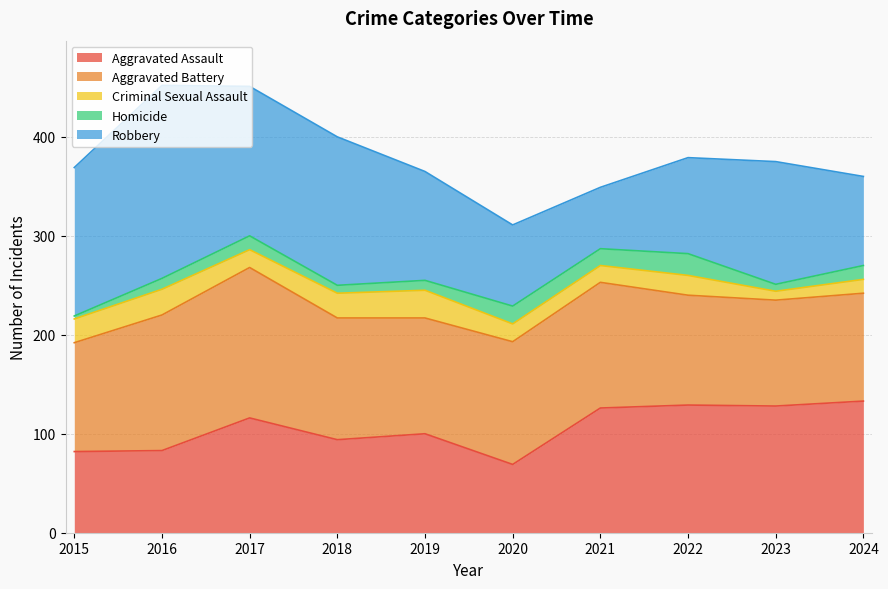

True or false: Robbery has more than 0 interior local peaks.

True